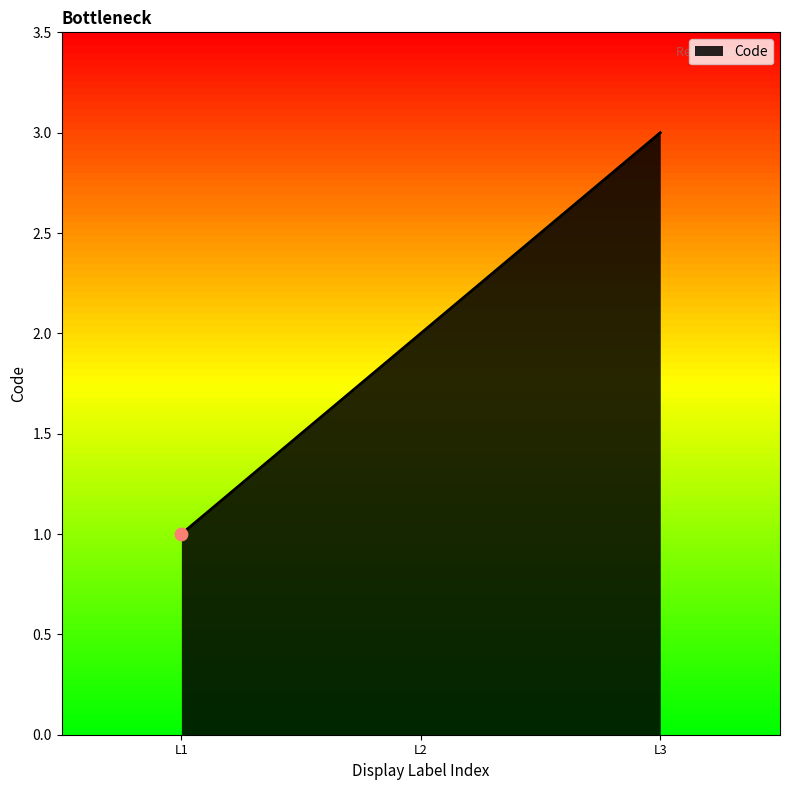

What is the change in value from L1 to L3?

+2